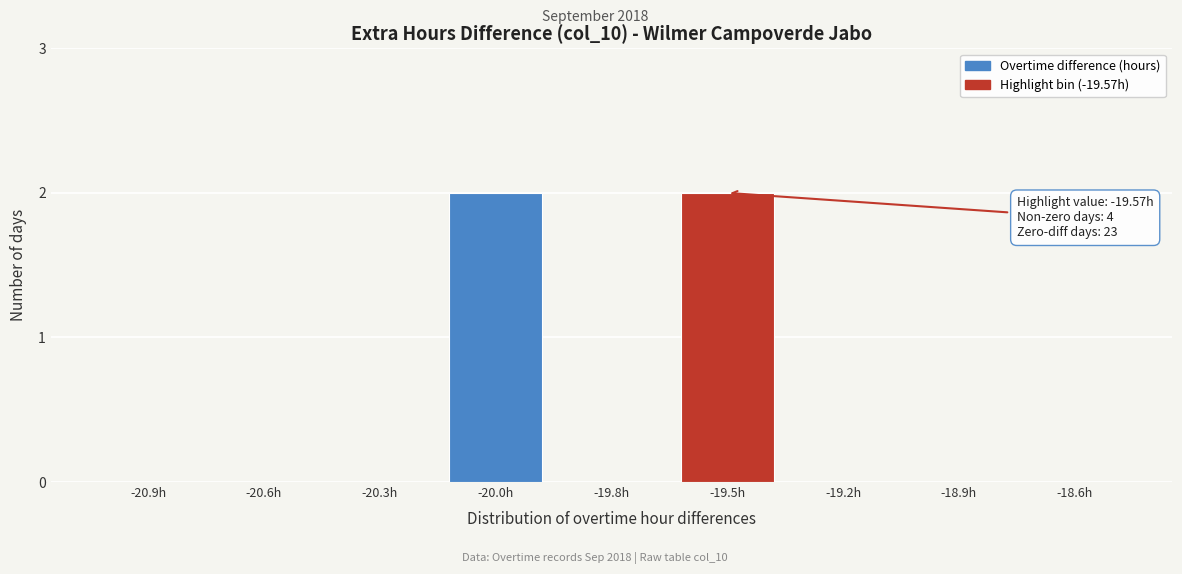

Reading right to left, extract all data points from this chart.

-18.6h=0	-18.9h=0	-19.2h=0	-19.5h=2	-19.8h=0	-20.0h=2	-20.3h=0	-20.6h=0	-20.9h=0